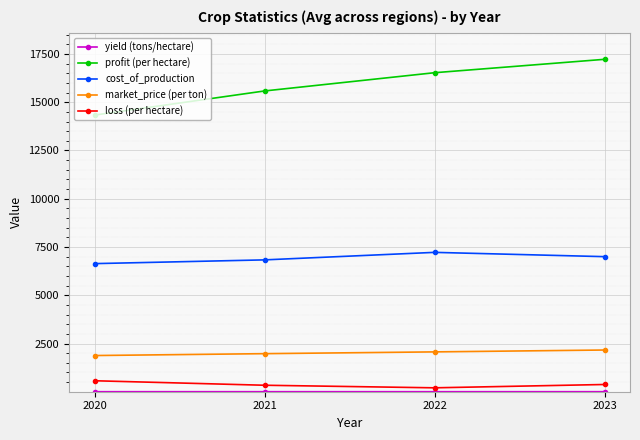

What is the total value across all series at 2022?

26027.7